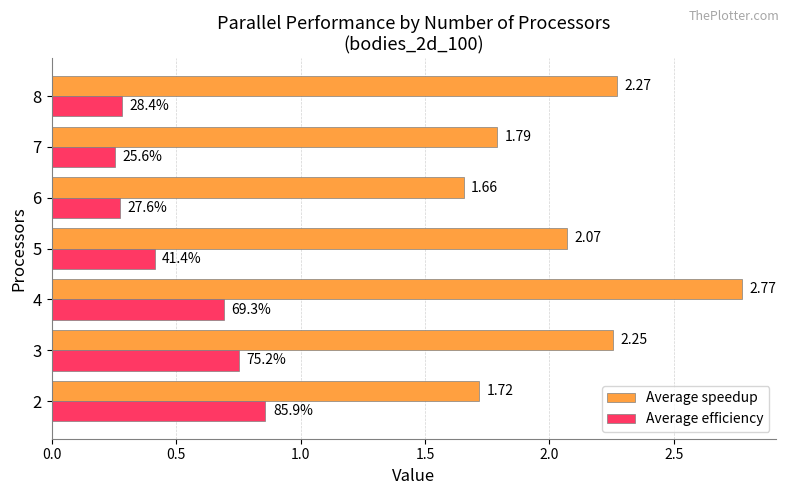

At which label is Average efficiency closest to 0?

7